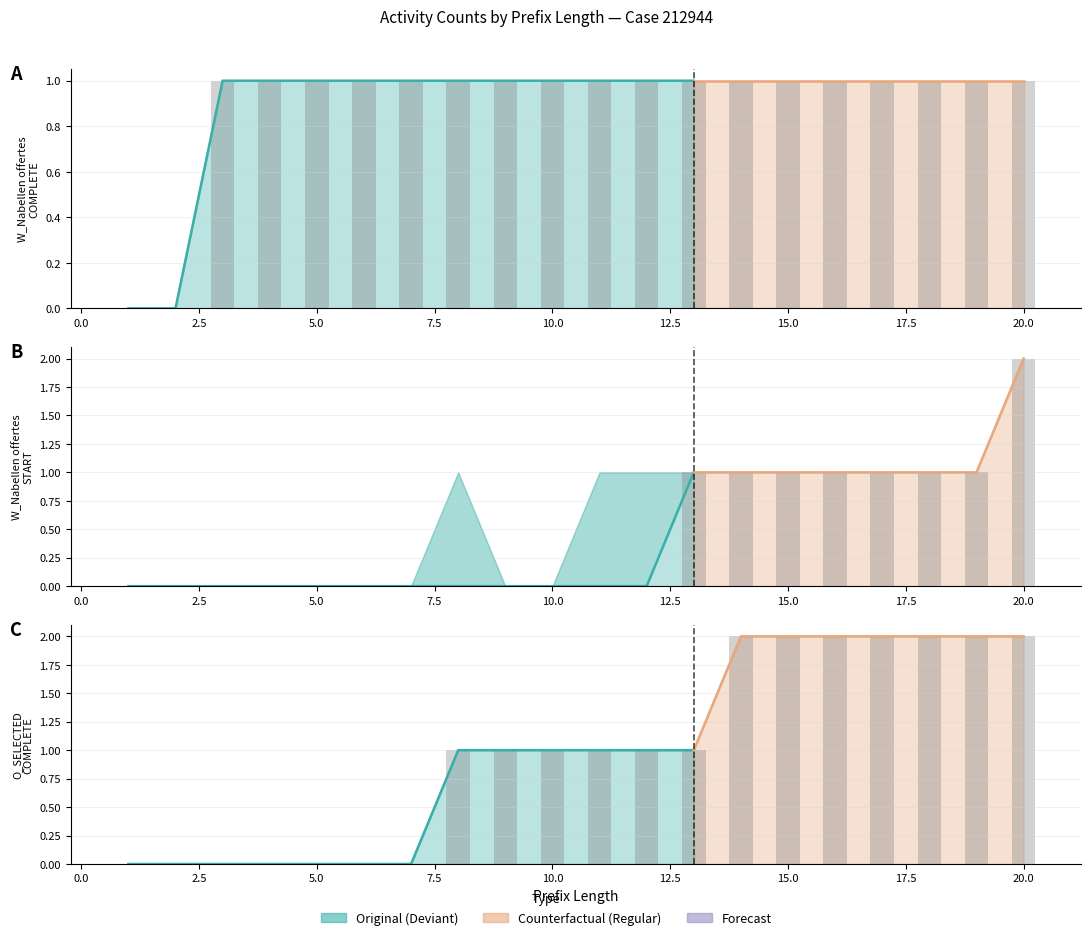

List the labels in order of W_Nabellen offertes-START value, largest first.

20, 13, 14, 15, 16, 17, 18, 19, 1, 2, 3, 4, 5, 6, 7, 8, 9, 10, 11, 12